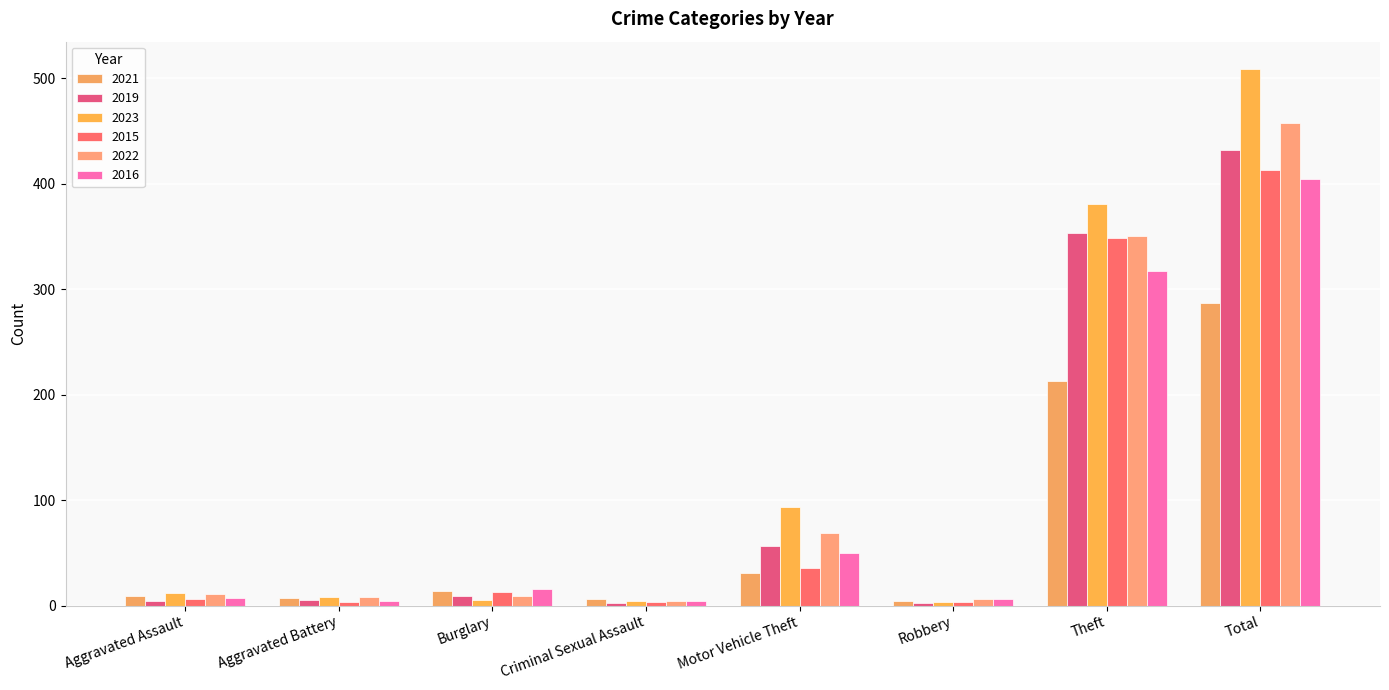

What is the average value of the 2021 series?

71